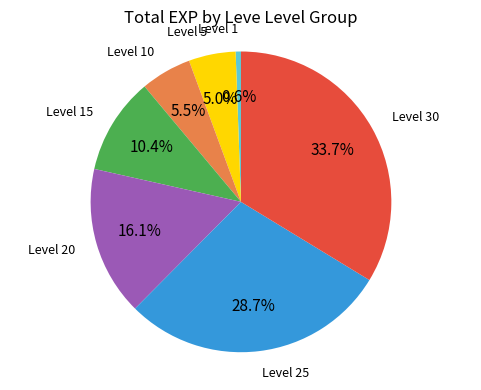

Is there any slice that represents more than half of the pie?

No